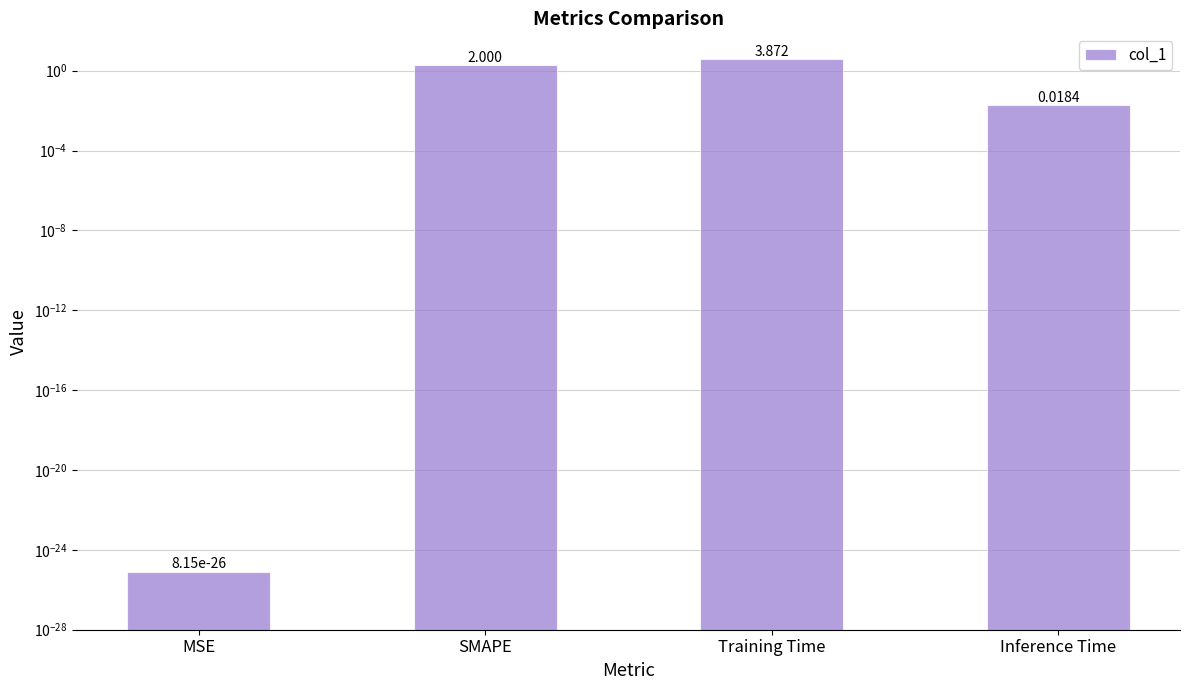

The value at Inference Time is 0.0. True or false?

False